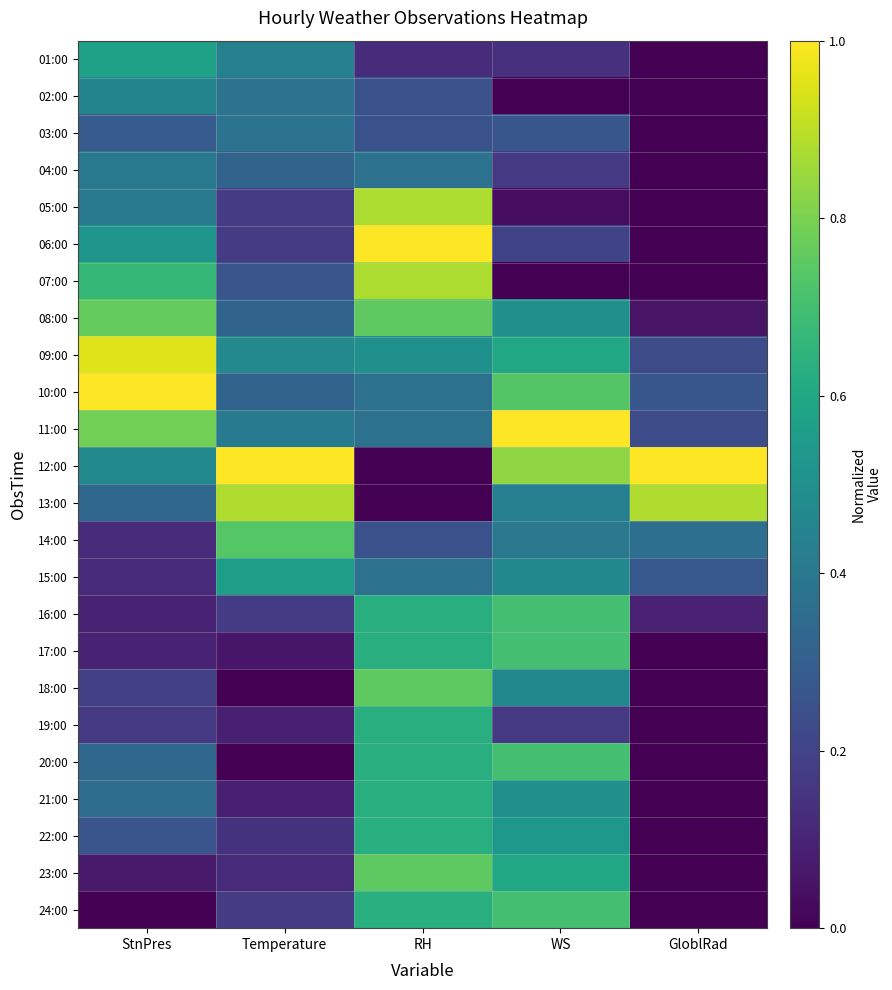

What is the total value across all series at RH?

12.2